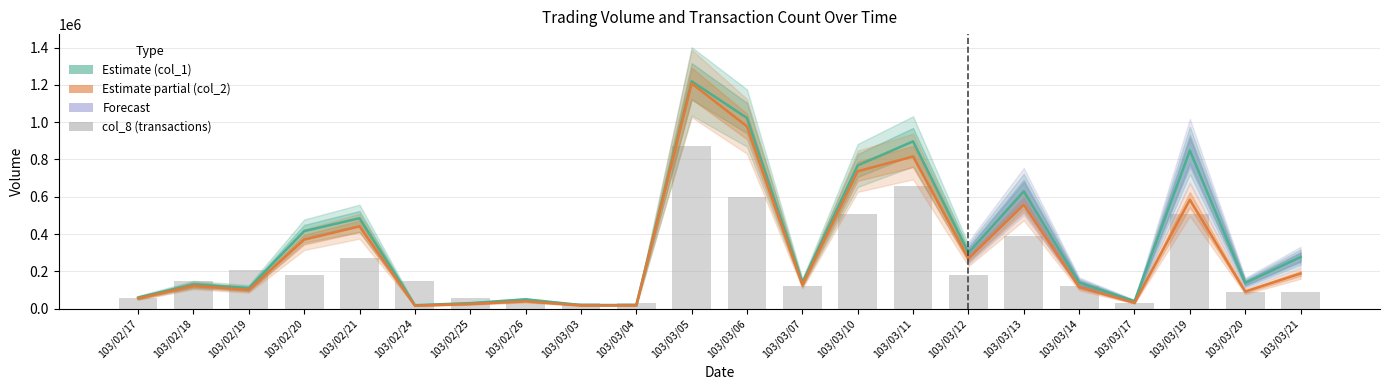

Reading left to right, list all the values displayed in this chart.

col_1 (Estimate): 60000	130000	110000	416000	485000	19000	30000	50000	20000	20000	1219000	1022000	140000	768000	897000	300000	629000	140000	40000	848000	138000	277000
col_2 (Estimate based on partial data): 55300	122900	101000	370340	441550	16450	25200	39500	17600	17800	1207530	977230	127600	736990	815730	269250	557240	116200	31600	584310	92080	188670
col_8 (scaled): 60000	150000	210000	180000	270000	150000	60000	30000	30000	30000	870000	600000	120000	510000	660000	180000	390000	120000	30000	510000	90000	90000